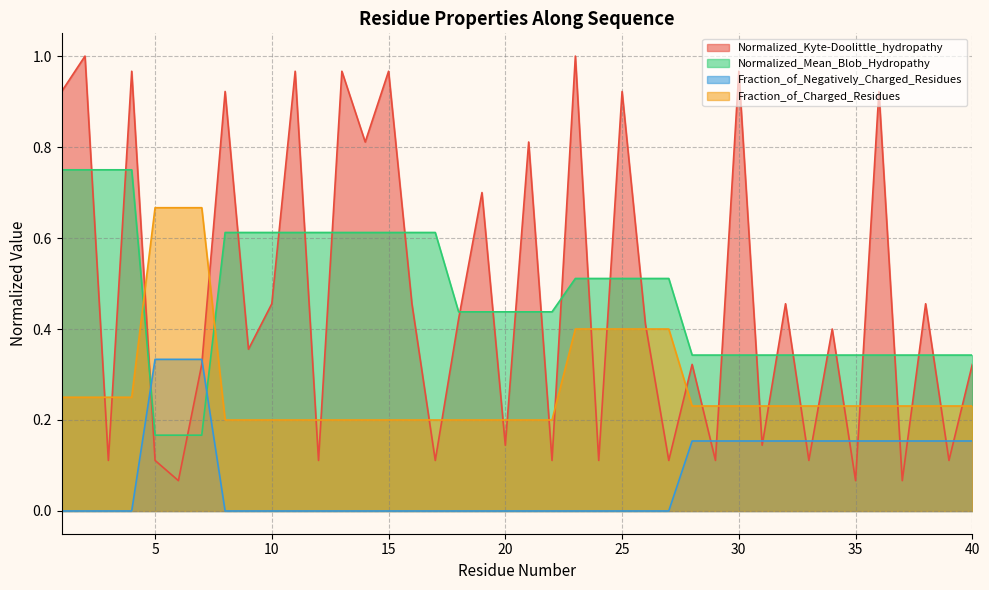

At which label is Normalized_Mean_Blob_Hydropathy closest to 0?

5